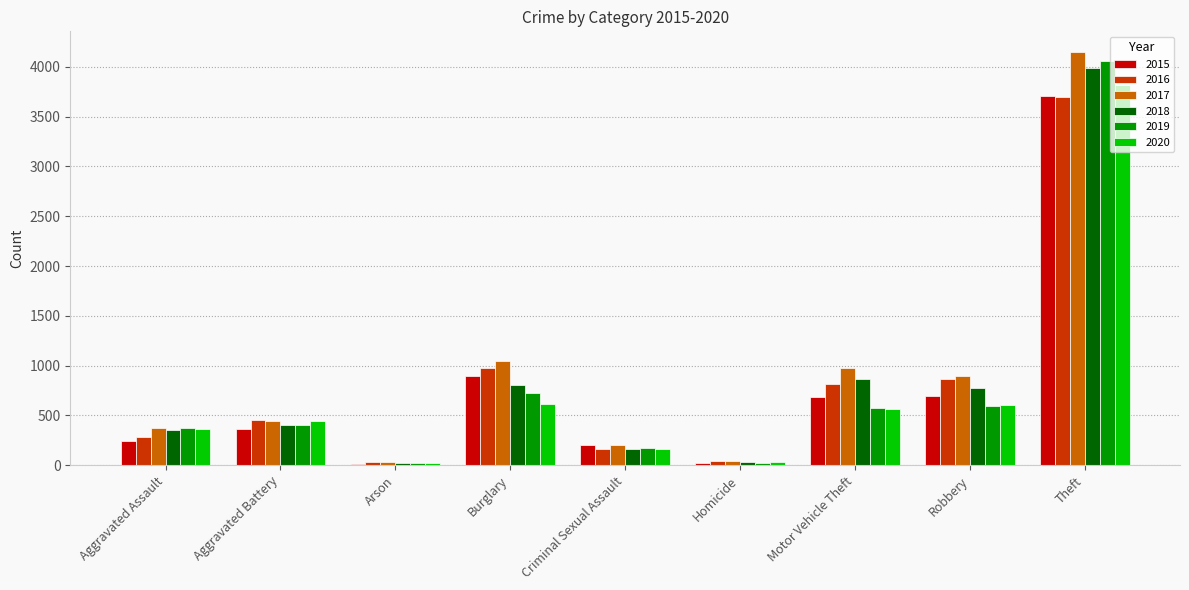

The value of 2020 at Burglary is 613. True or false?

True